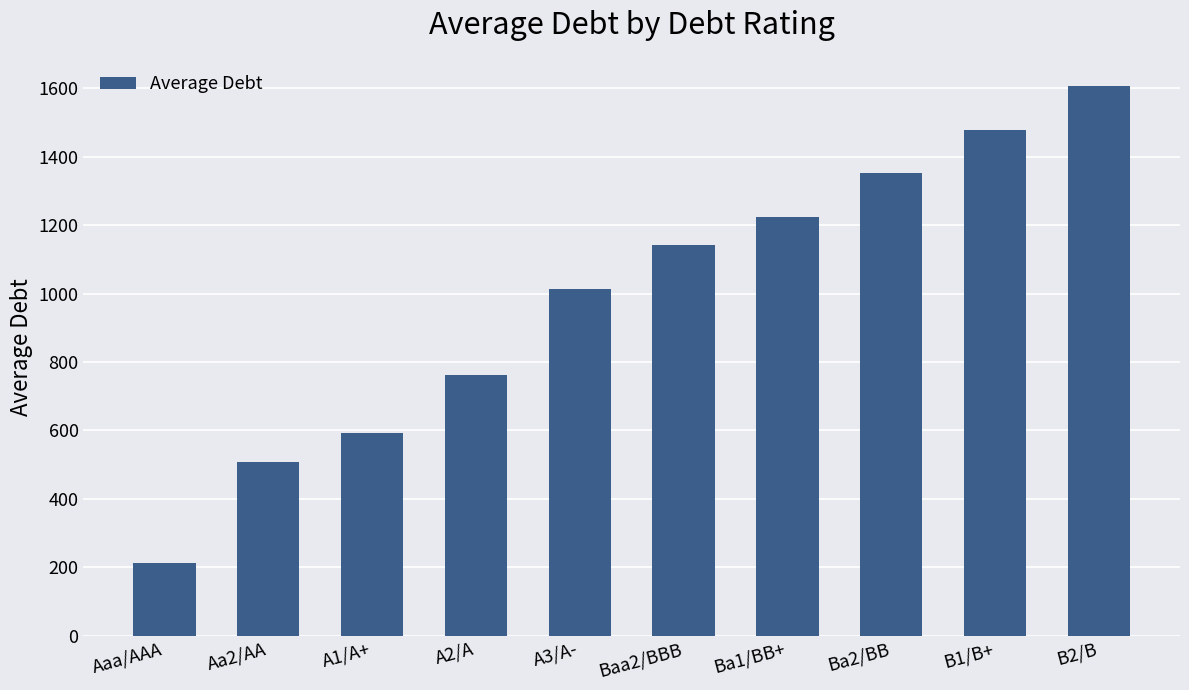

What is the value of the 6th bar from the left?

1141.0